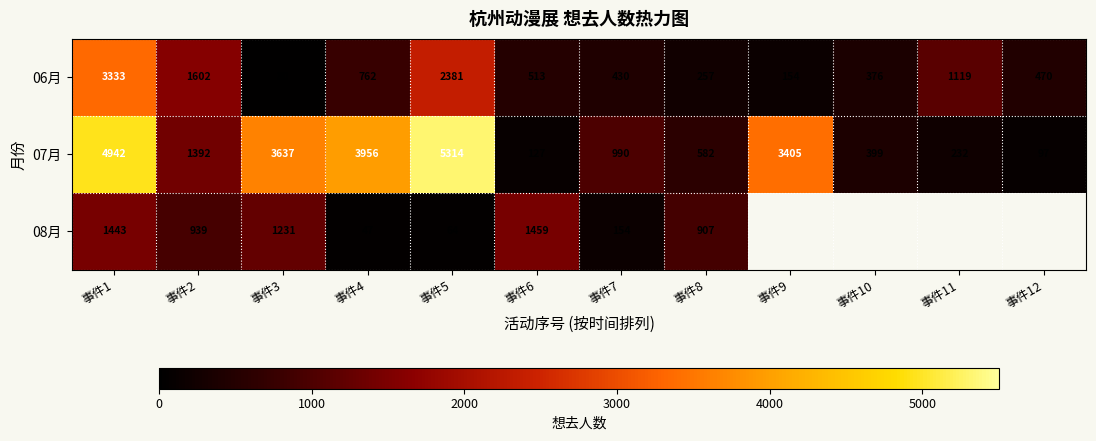

Where does the 07月 series first go above 1392?

事件1